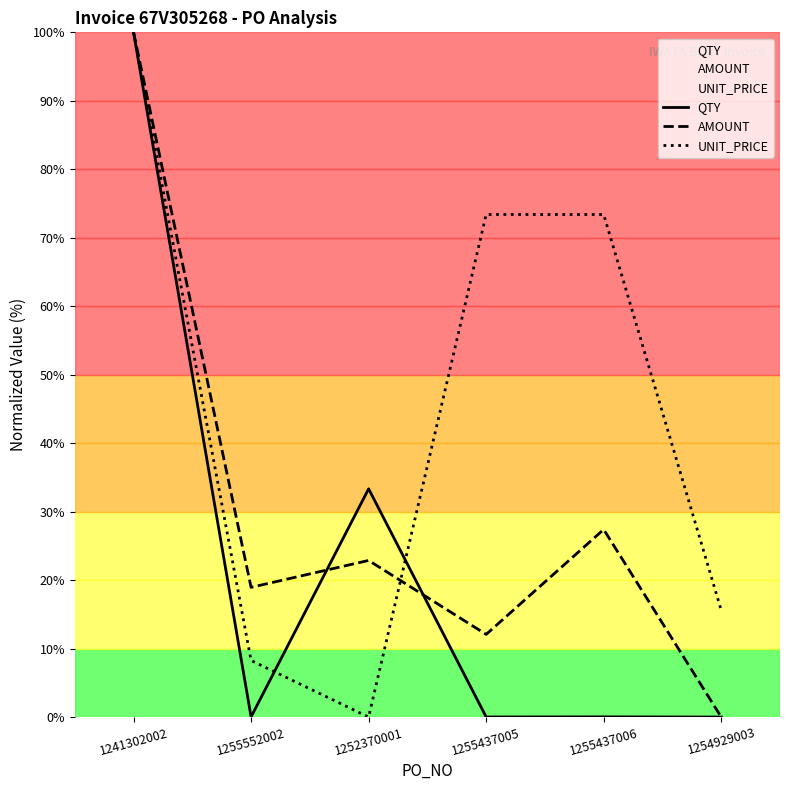

The UNIT_PRICE series shows 11.1 at 1255552002. True or false?

False